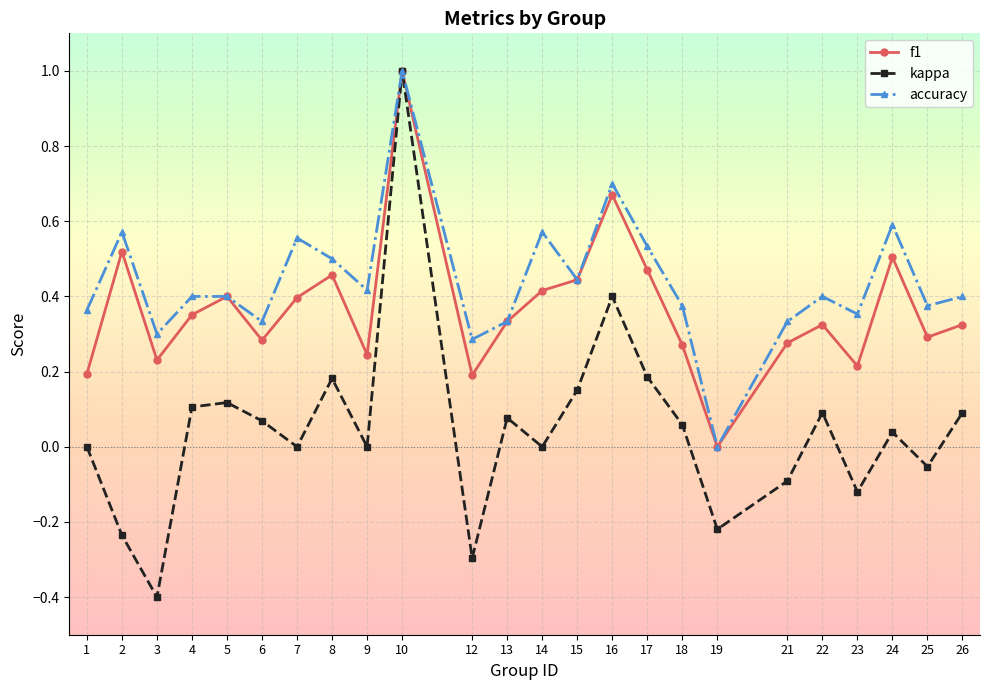

The accuracy series shows 0.4 at 26. True or false?

True